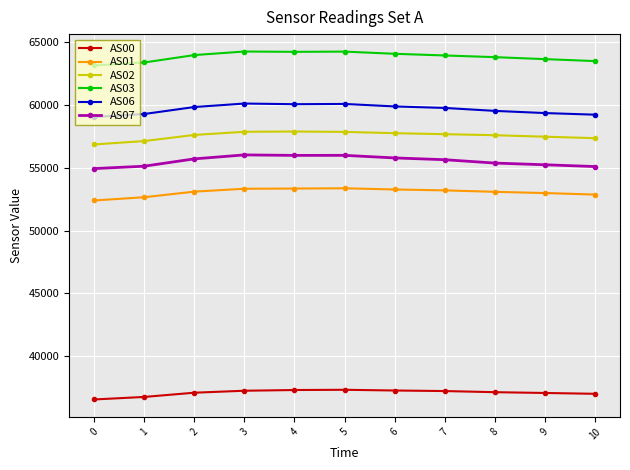

What is the spread (max minus min) of values at 8?

26693